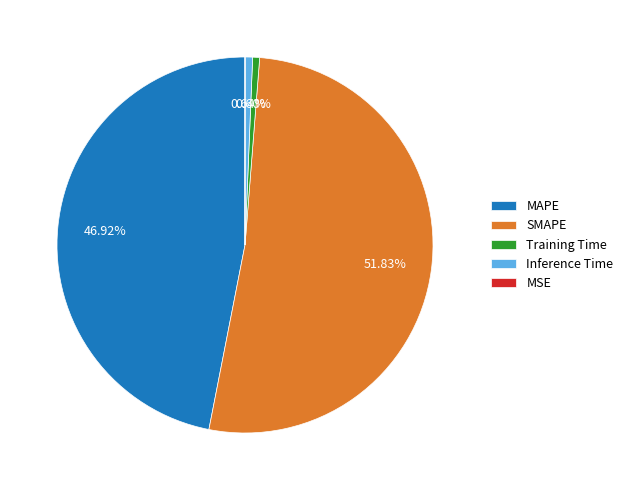

Which category has the biggest portion of the pie?

SMAPE